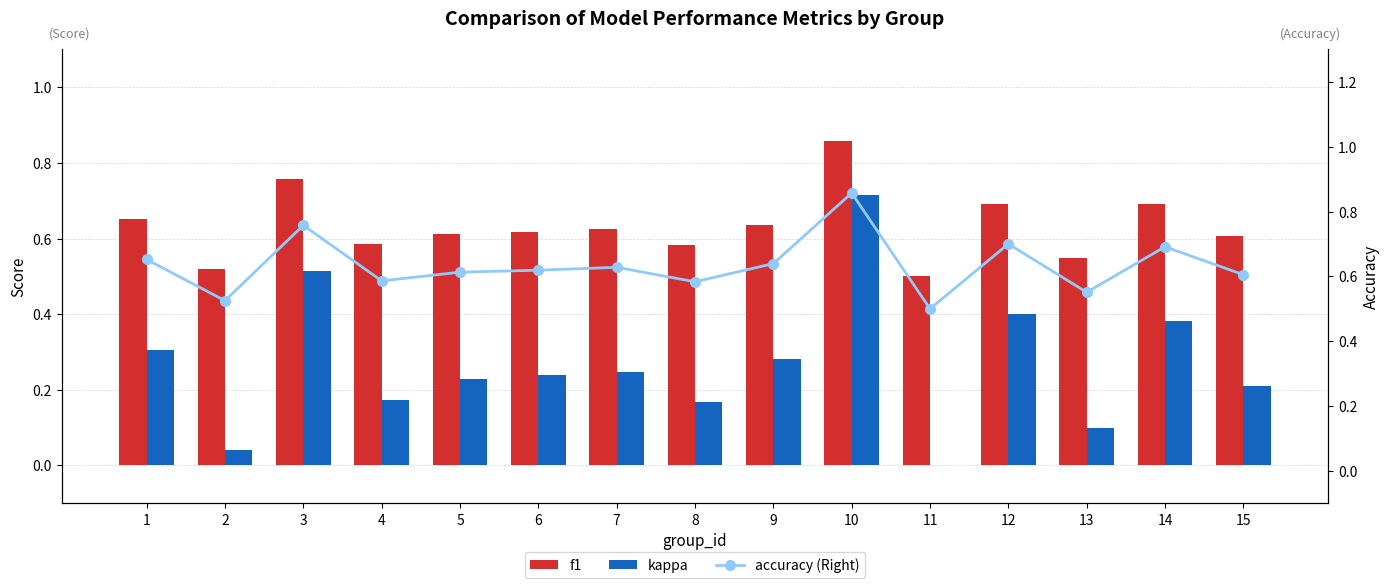

The kappa series shows 0.3 at 9. True or false?

True